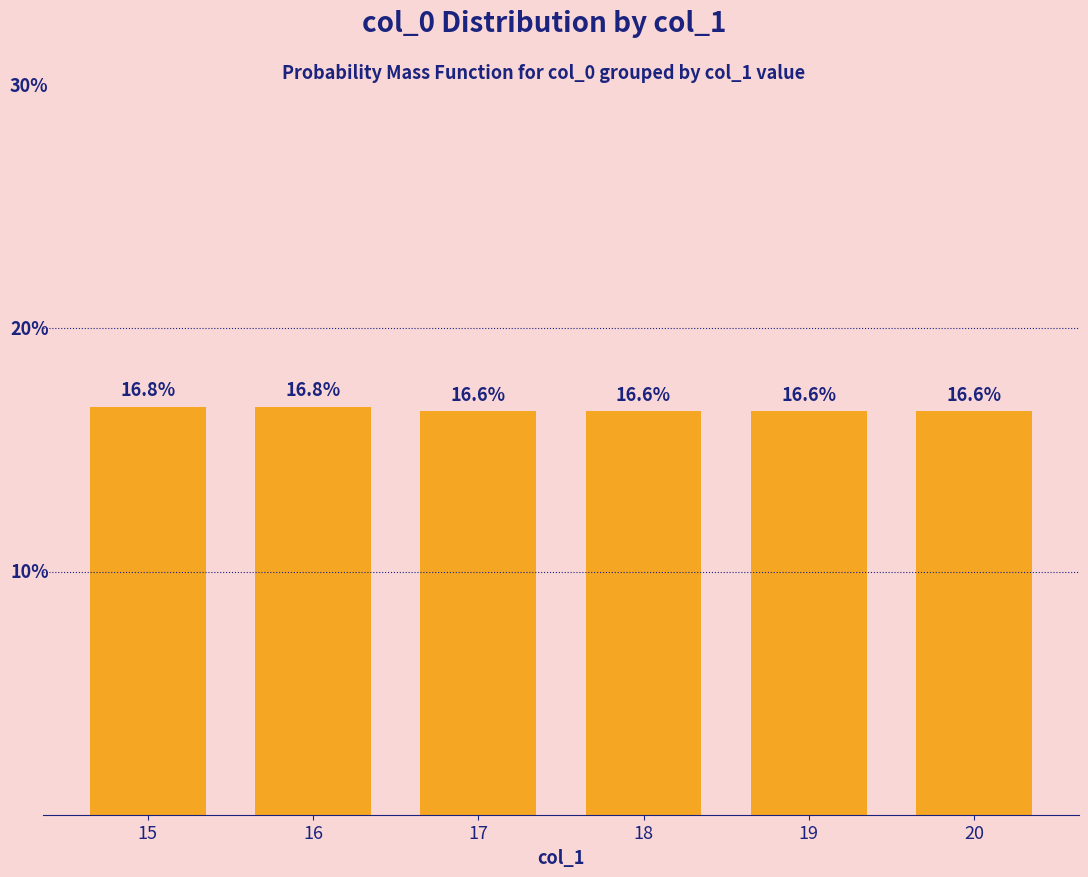

Are the bars horizontal?

No